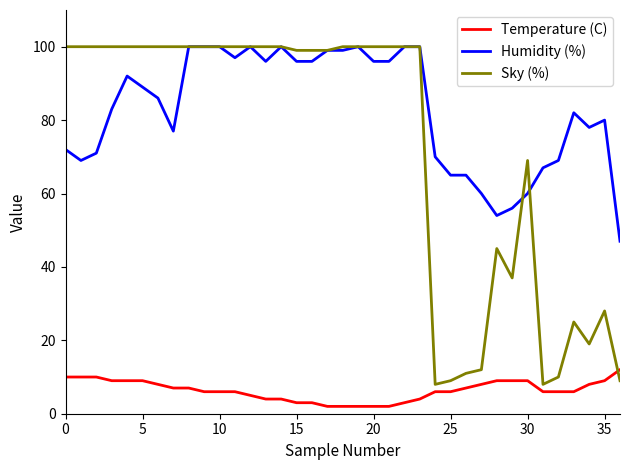

Is this an area chart (filled region under the line)?

No